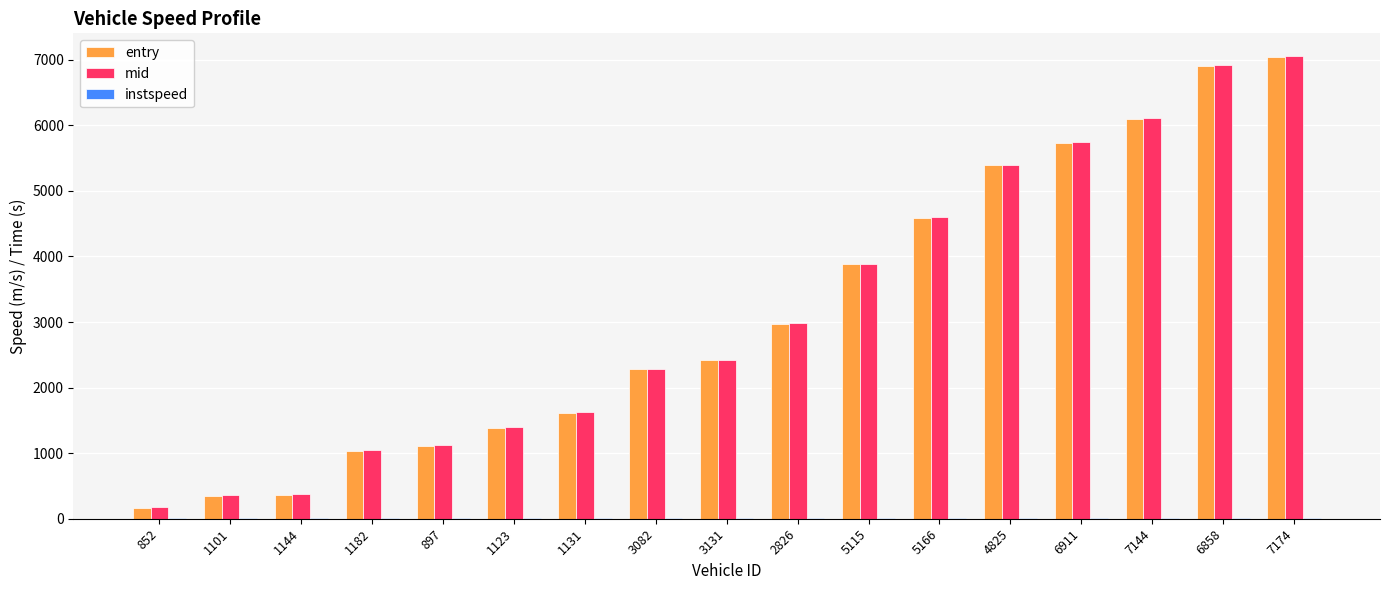

Does the chart contain stacked bars?

No